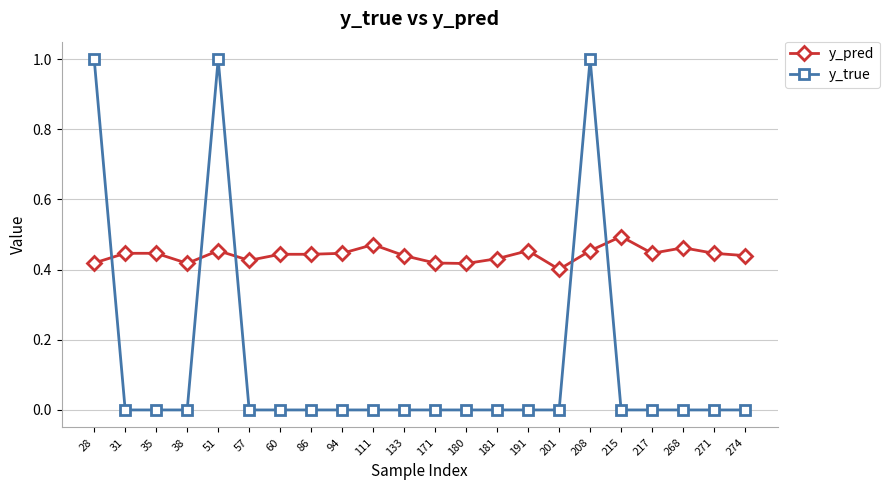

What is the total value across all series at 28?

1.4